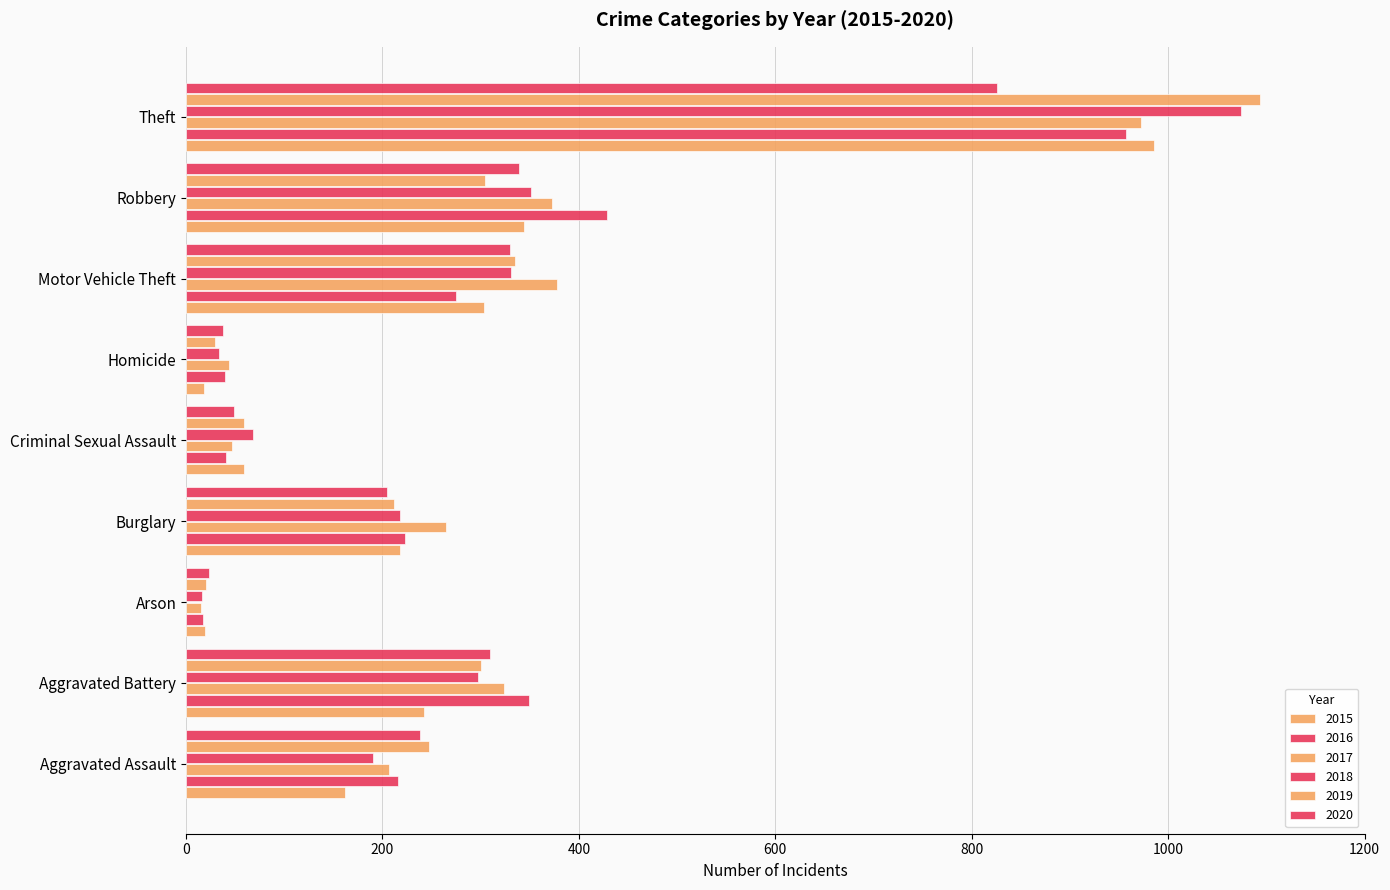

At which label does 2017 first exceed 265?

Aggravated Battery